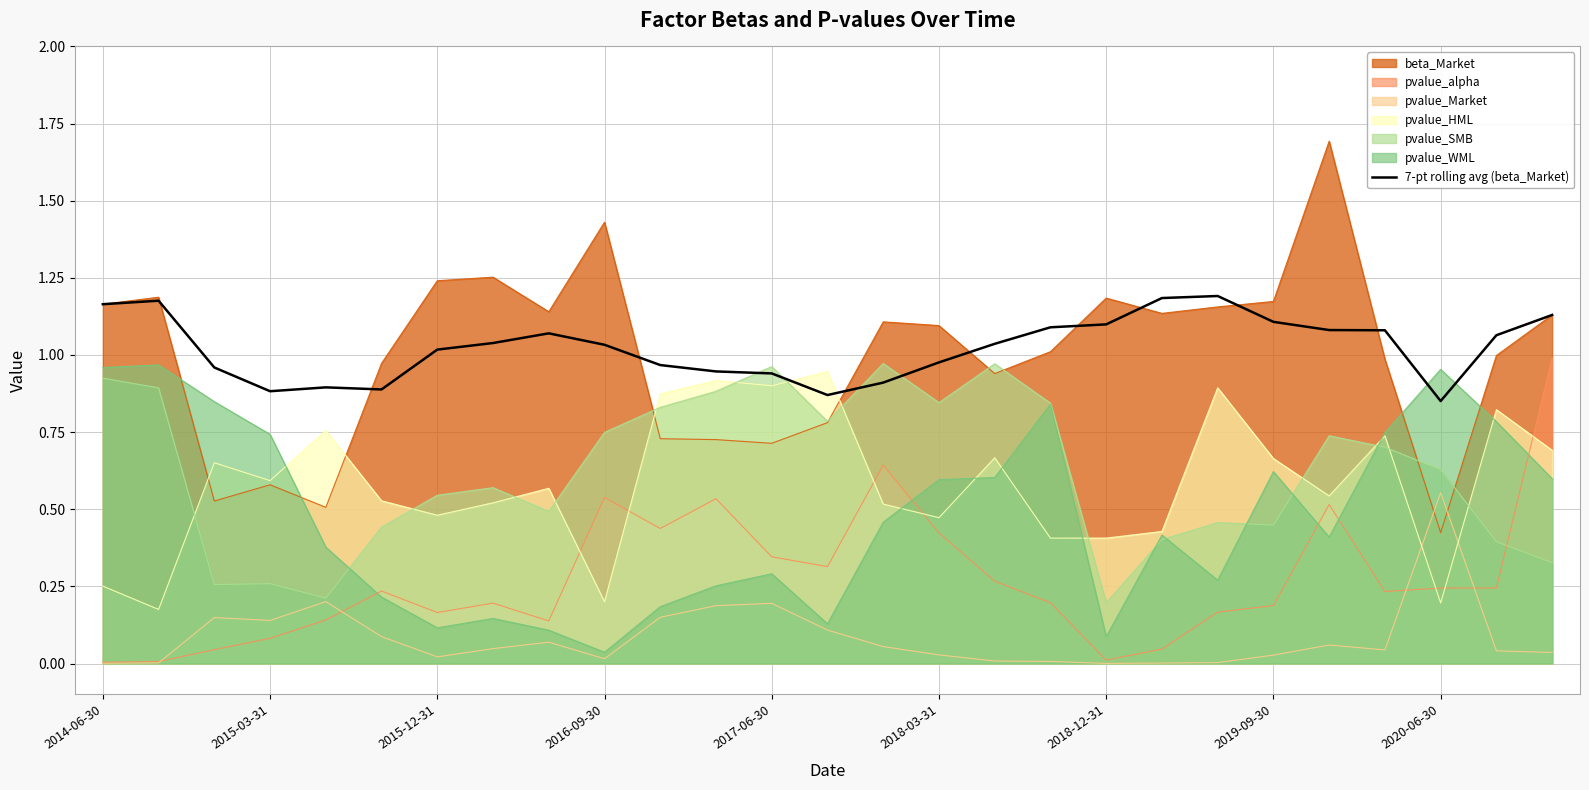

What is the highest value of the beta_Market series?

1.7